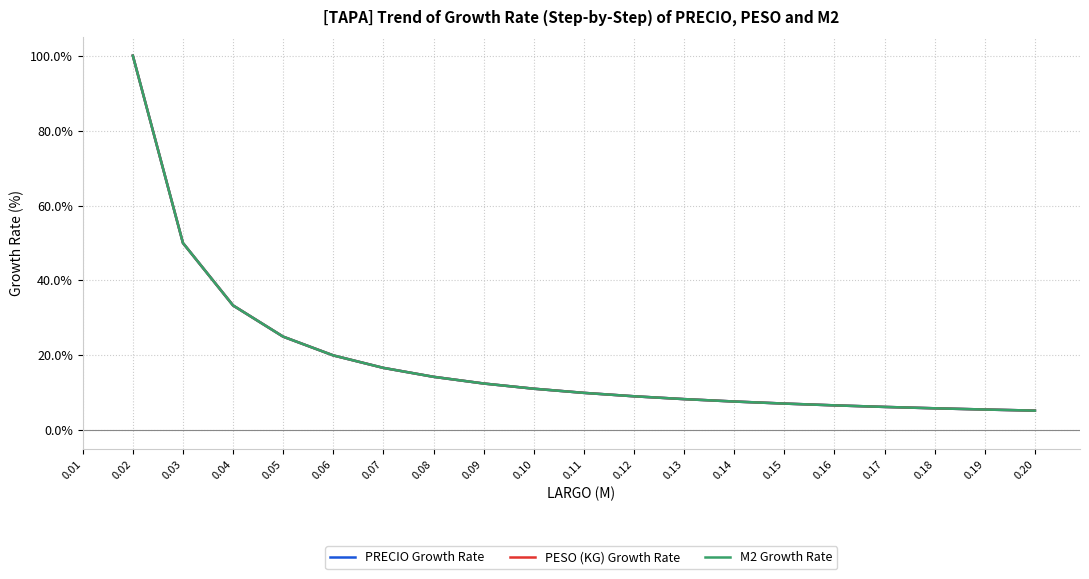

How many lines are shown in the chart?

3